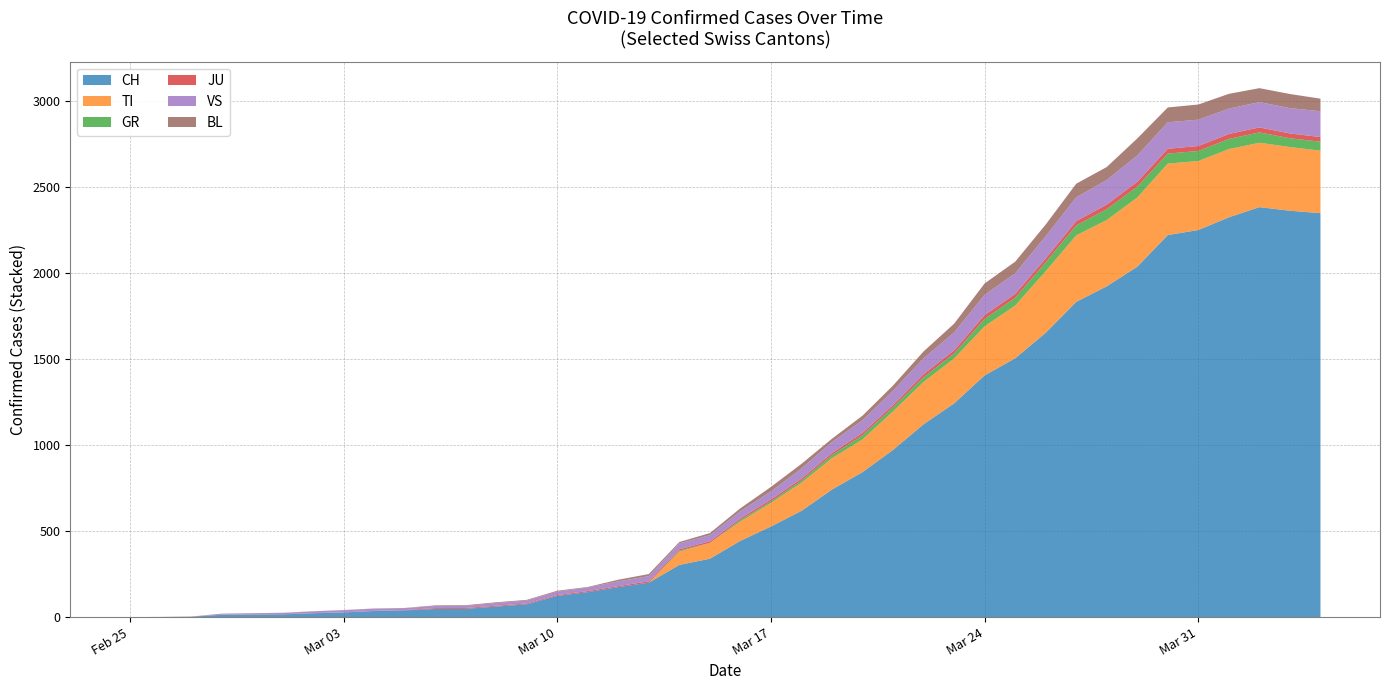

At which label does BL reach its minimum?

2020-02-25